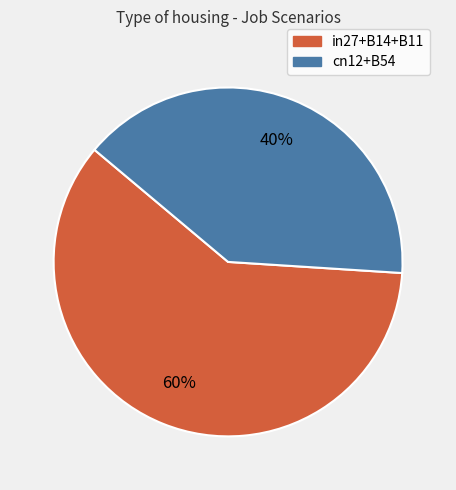

To the nearest percent, what is the average slice percentage?

50%